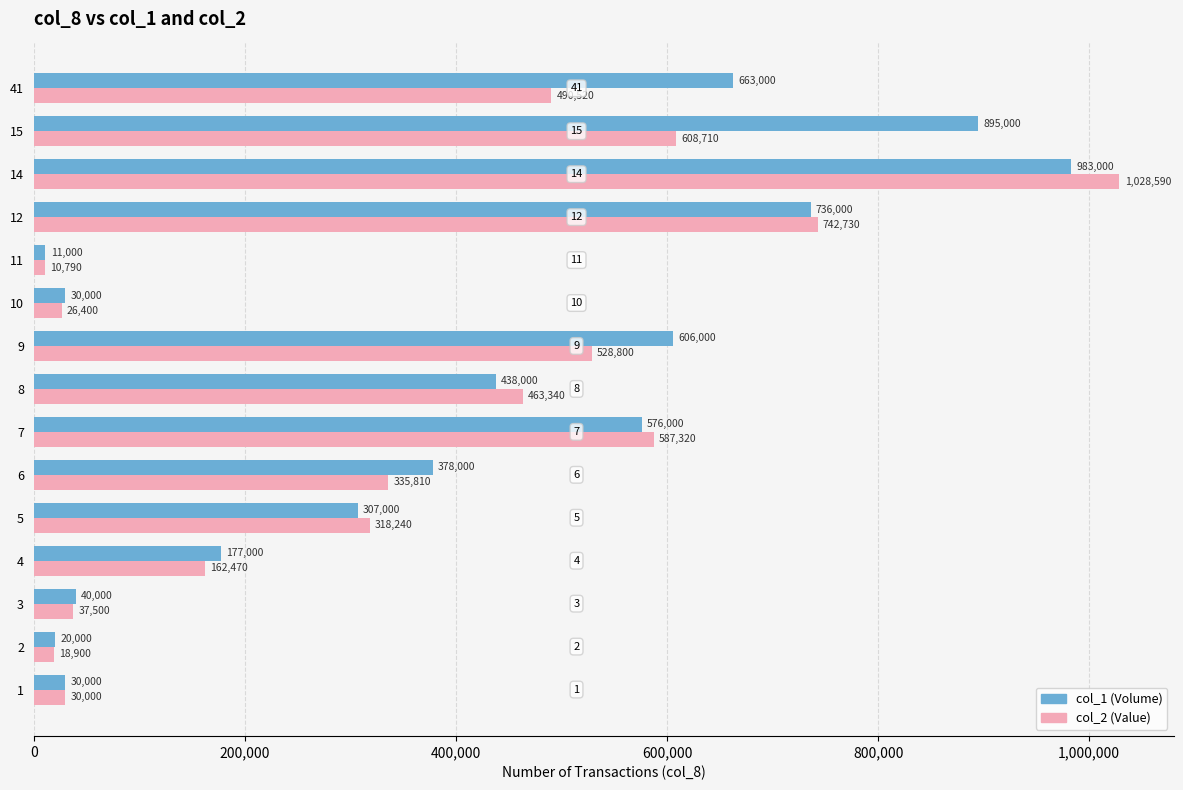

At which category is the sum across all series the highest?

14